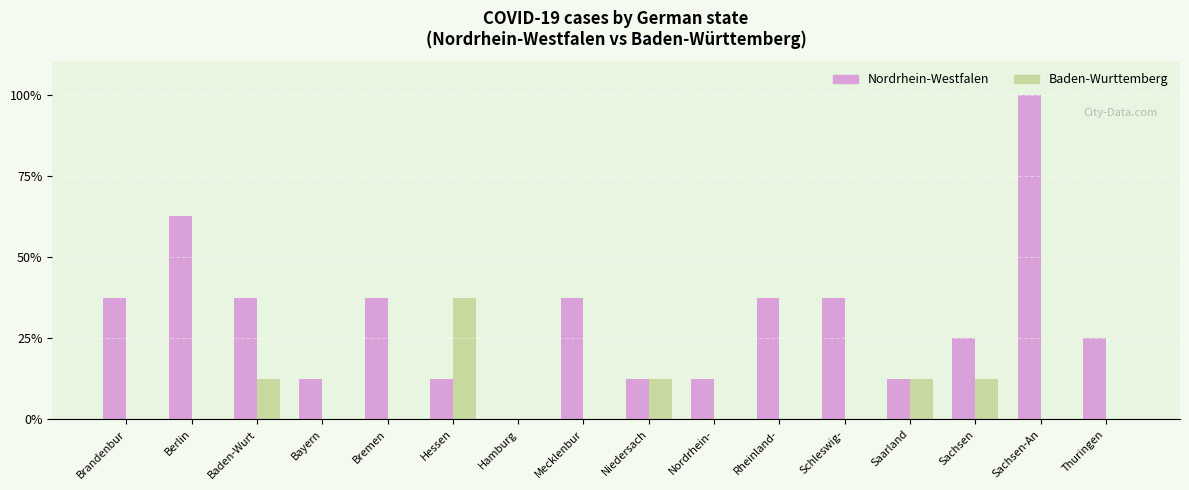

The Baden-Wurttemberg series shows 0.0 at Bayern. True or false?

True